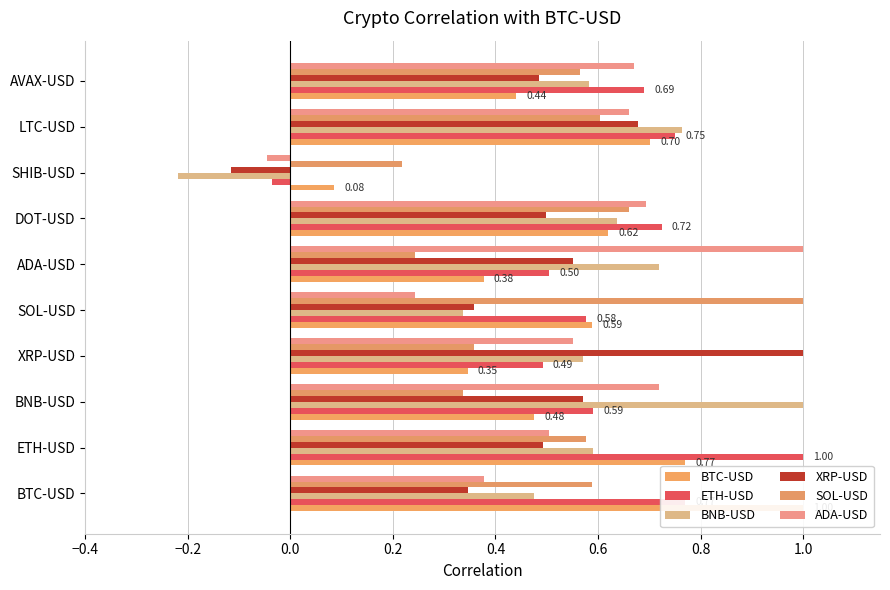

The ETH-USD series shows 0.5 at ADA-USD. True or false?

True